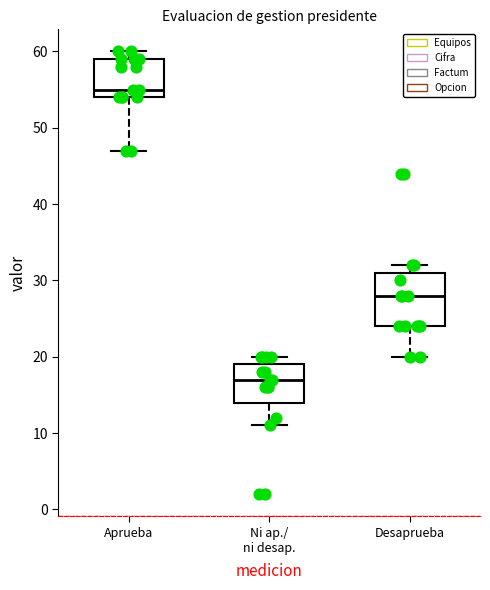

Which box has the lowest median line?

Ni ap./ ni desap.